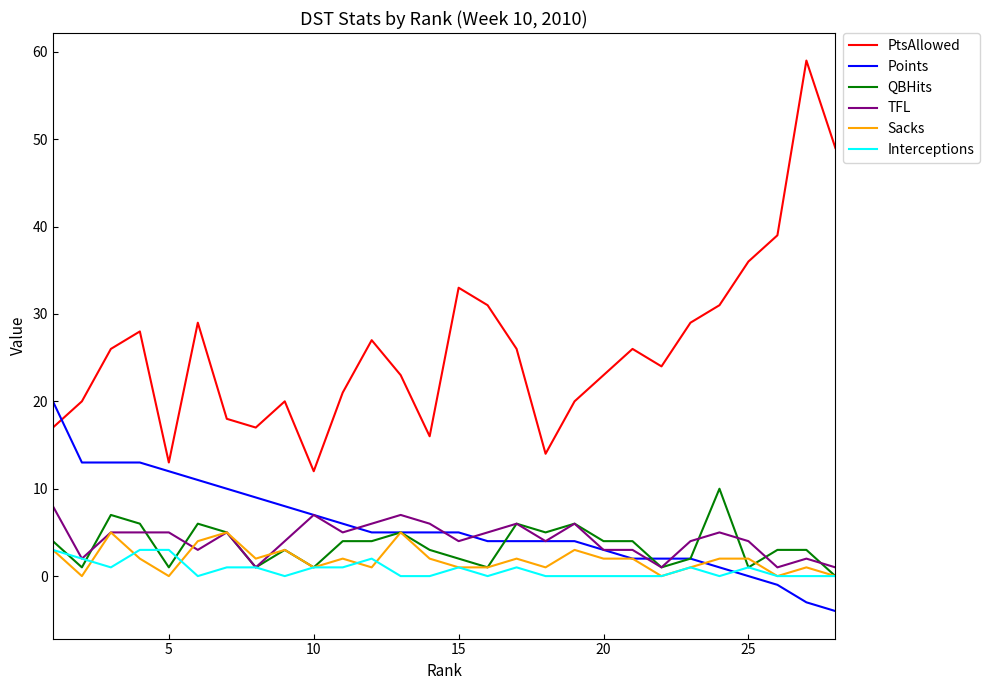

What is the maximum value shown in the chart?

59